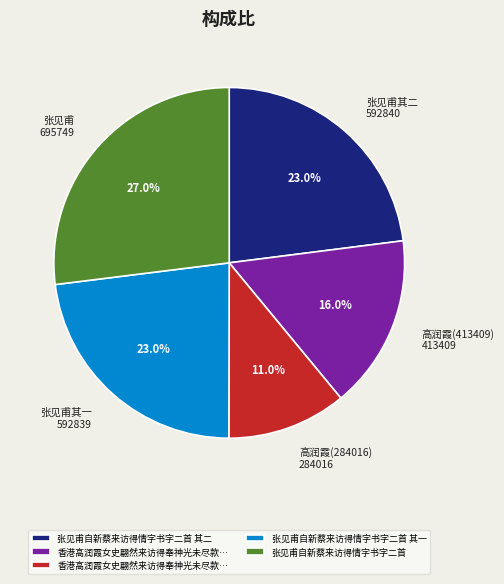

How many segments does this pie chart have?

5